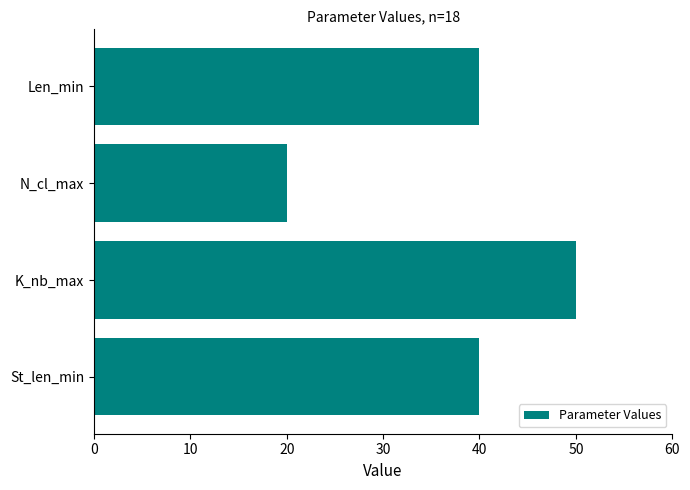

At which category does the chart reach its minimum across all series?

N_cl_max